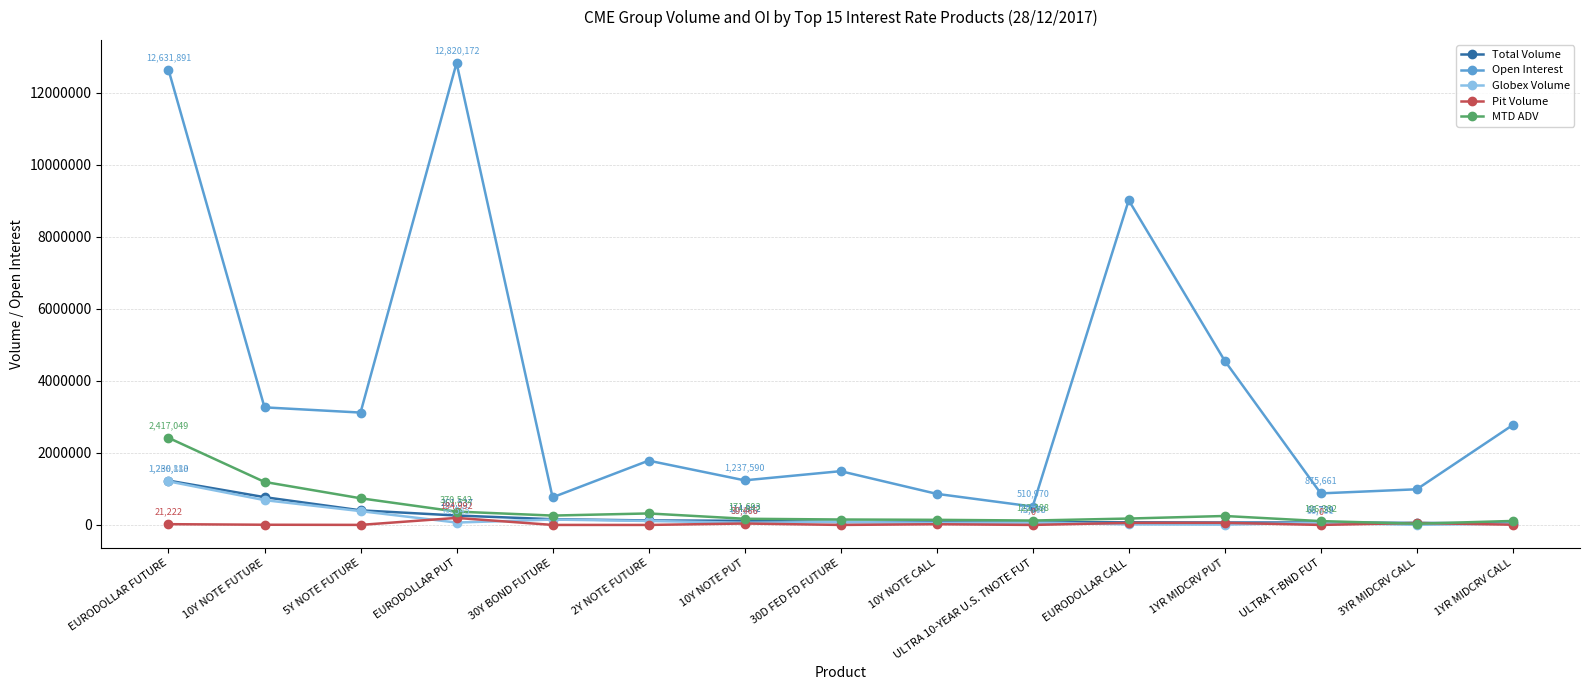

What is the minimum value for MTD ADV?

33921